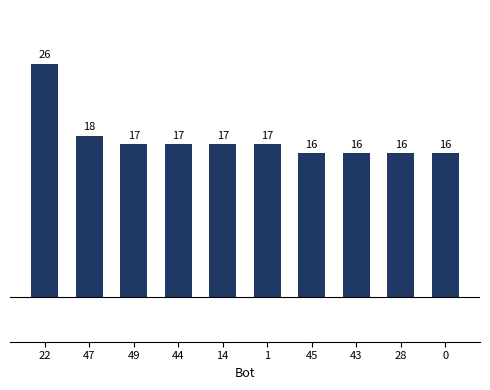

What is the approximate value at 14, to the nearest 5?

15